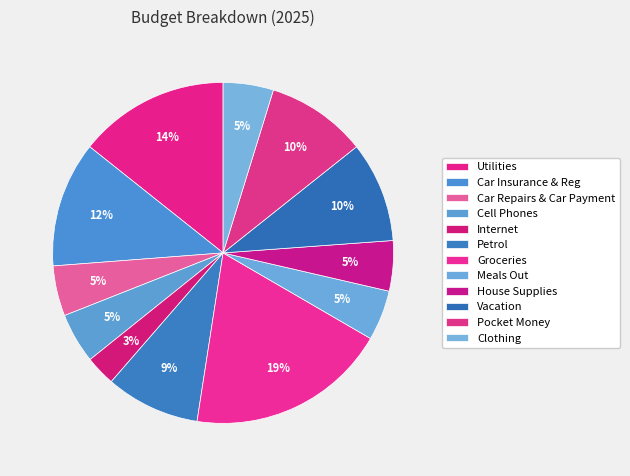

How many slices are in this pie chart?

12